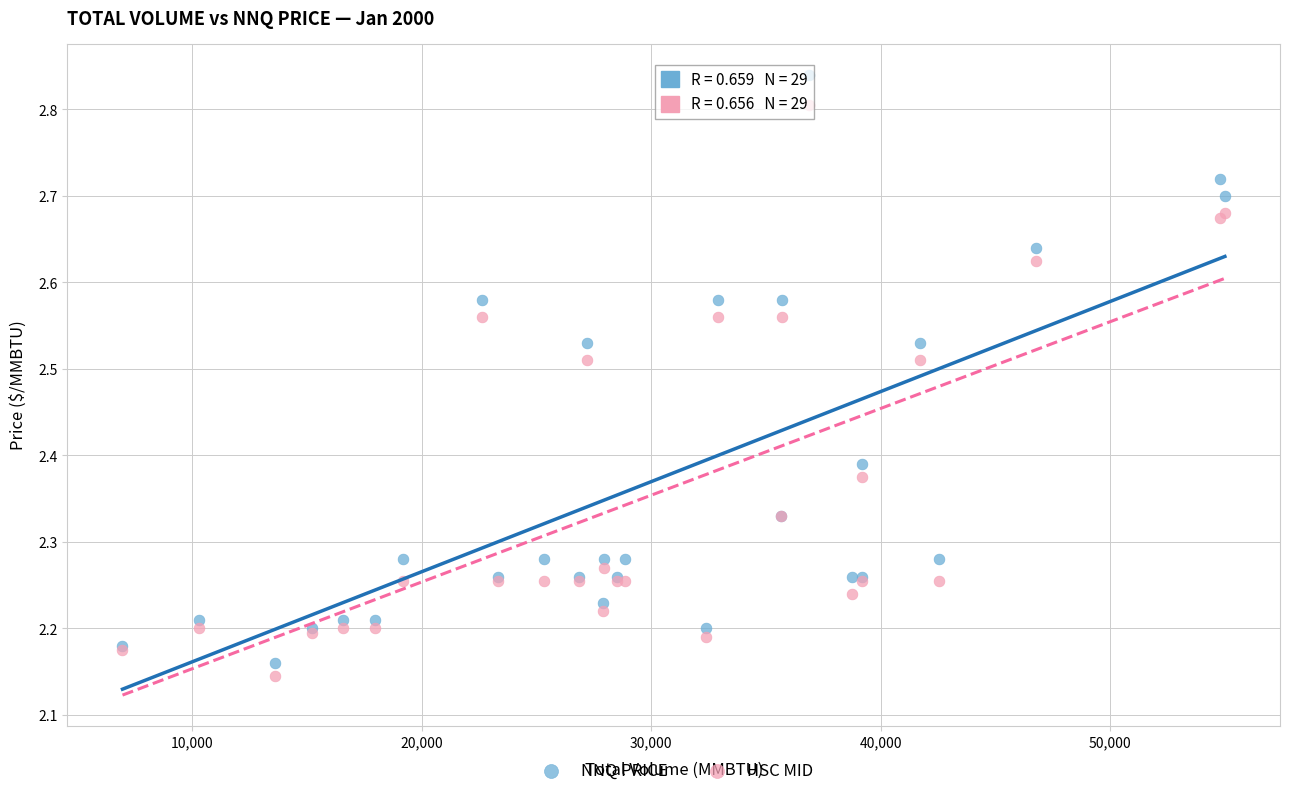

Which series has the widest spread of Y values?

NNQ PRICE